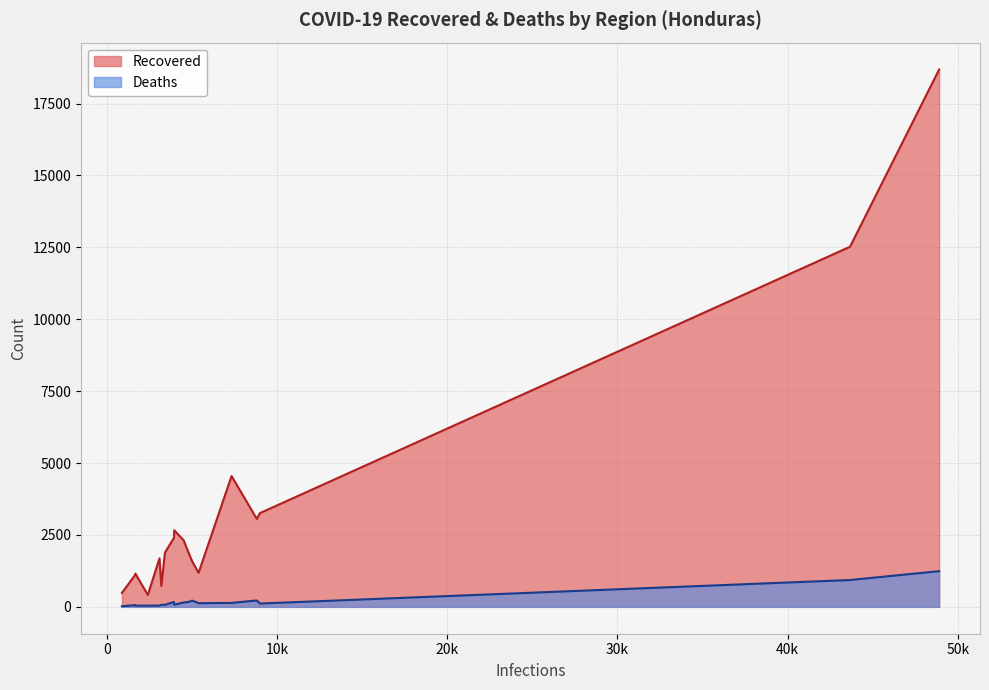

True or false: Deaths and Recovered cross at least once.

False